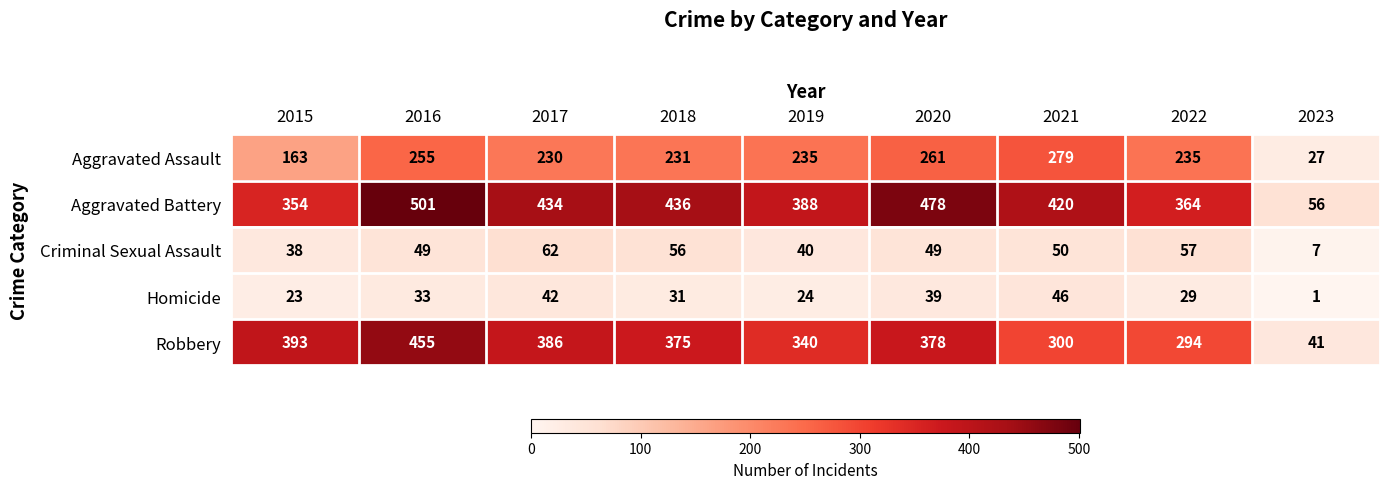

How many data points does each series have?

9